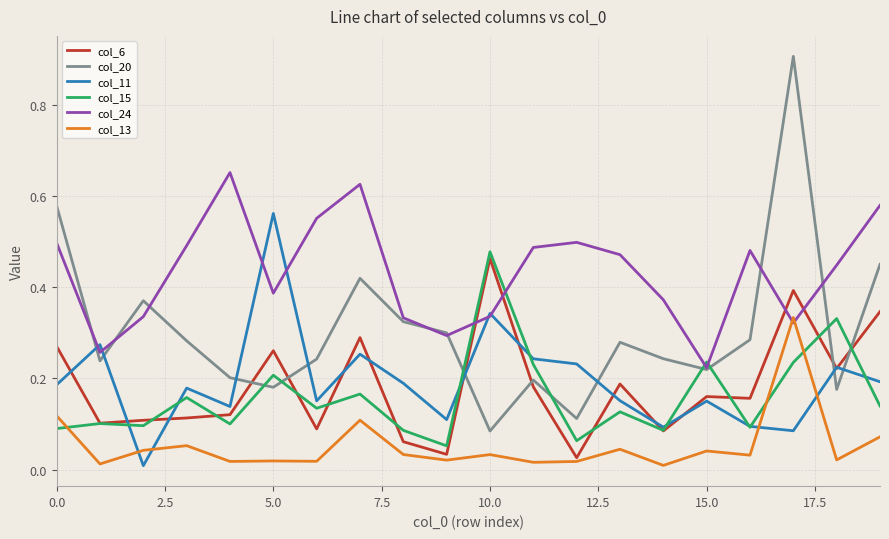

True or false: col_15 and col_13 intersect in this chart.

True